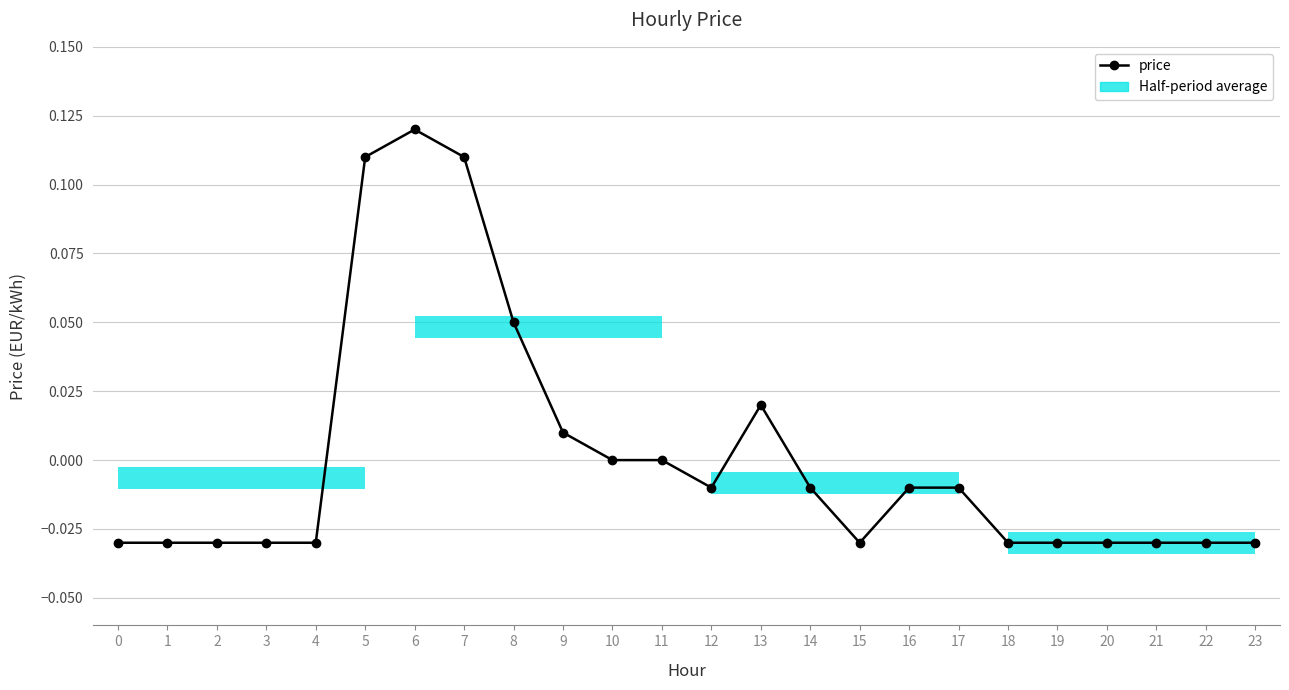

Which has a higher value, 6 or 9?

6